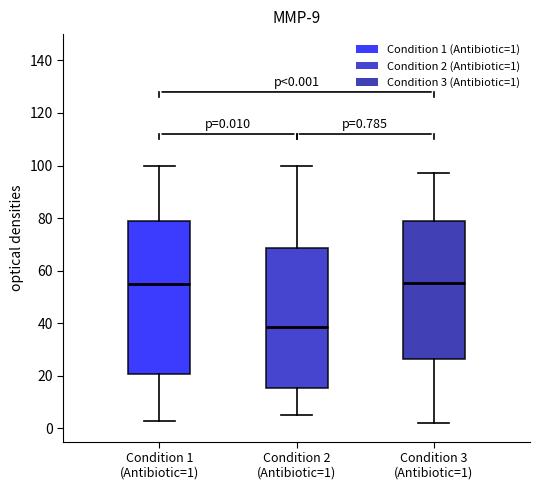

Comparing the boxes themselves (not the whiskers), which one is the tallest?

Condition 1 (Antibiotic=1)